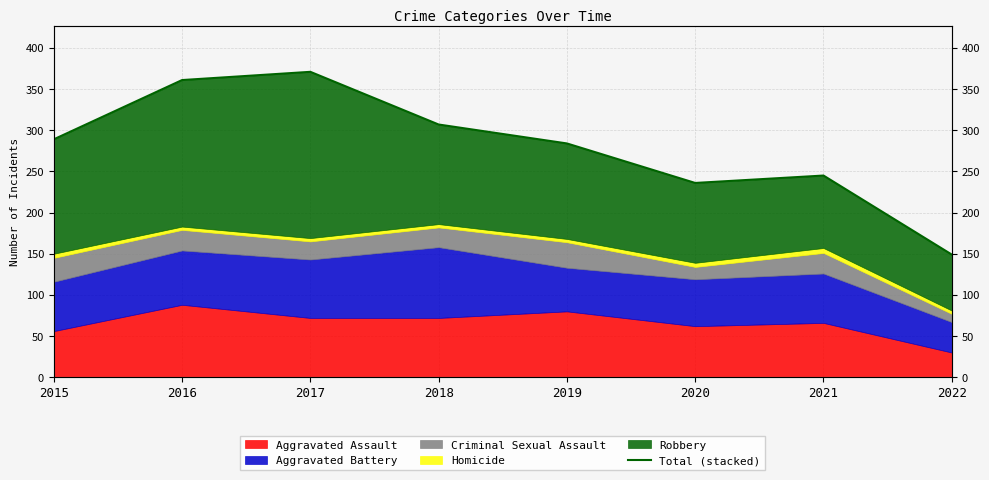

What is the change in value from 2015 to 2017?

+82